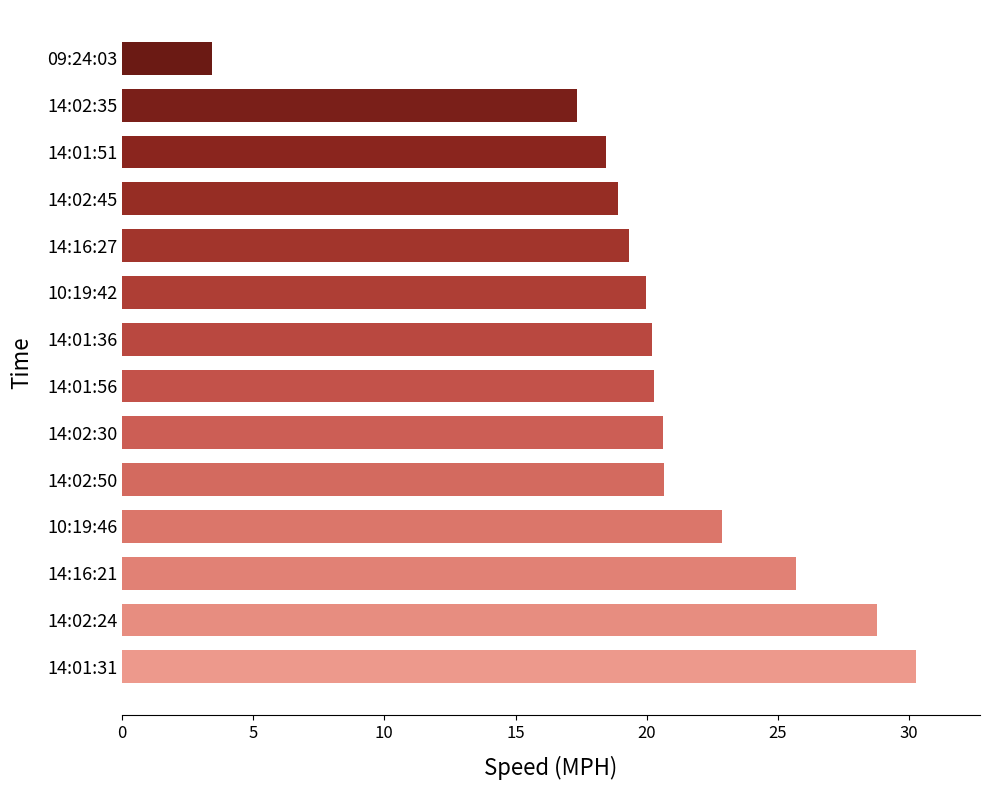

Read the value at 14:01:31.

30.3